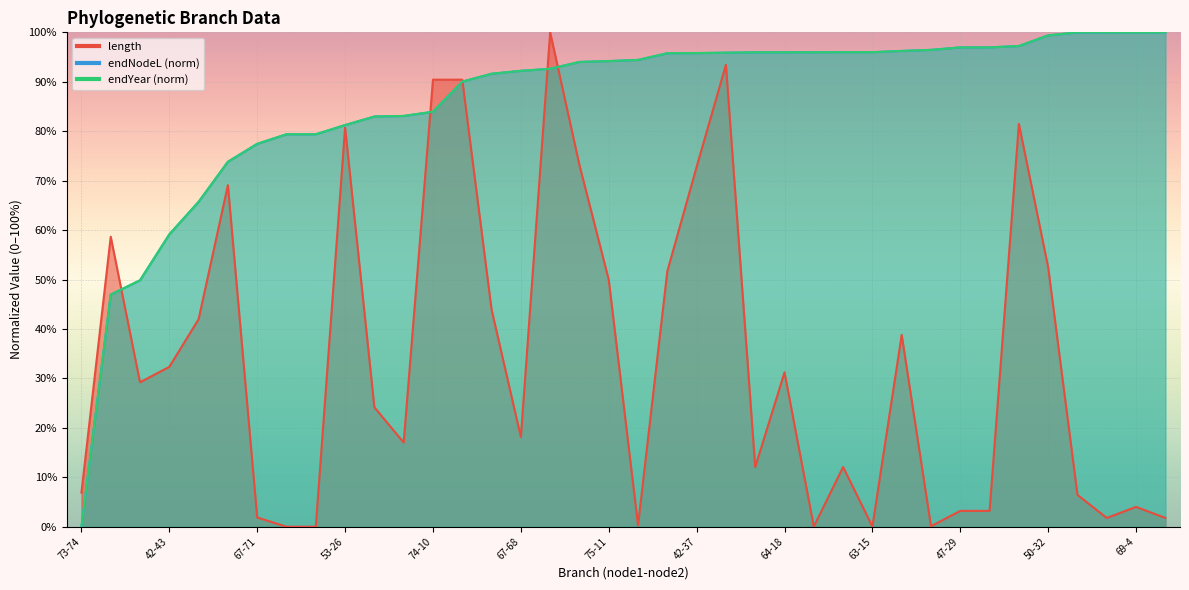

At which category is the sum across all series the highest?

74-13